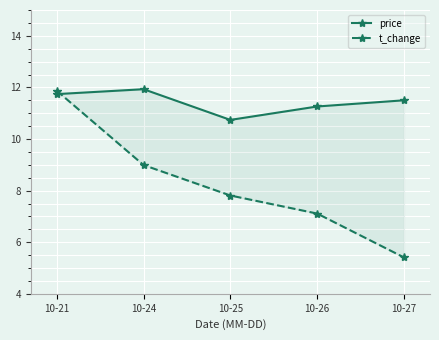

Is it true that t_change equals 7.1 at 10-26?

True